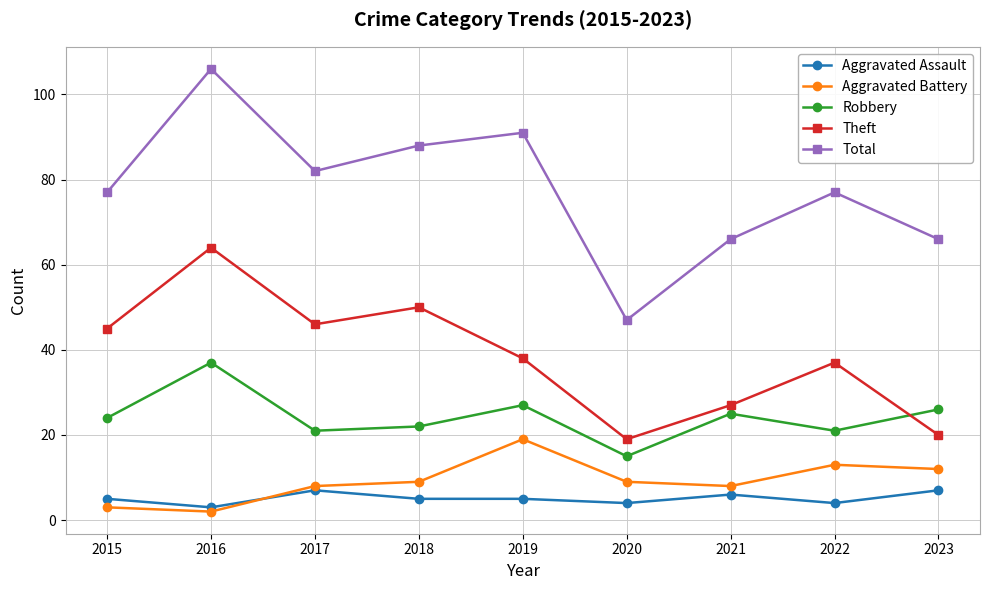

Is it true that Total equals 106 at 2016?

True